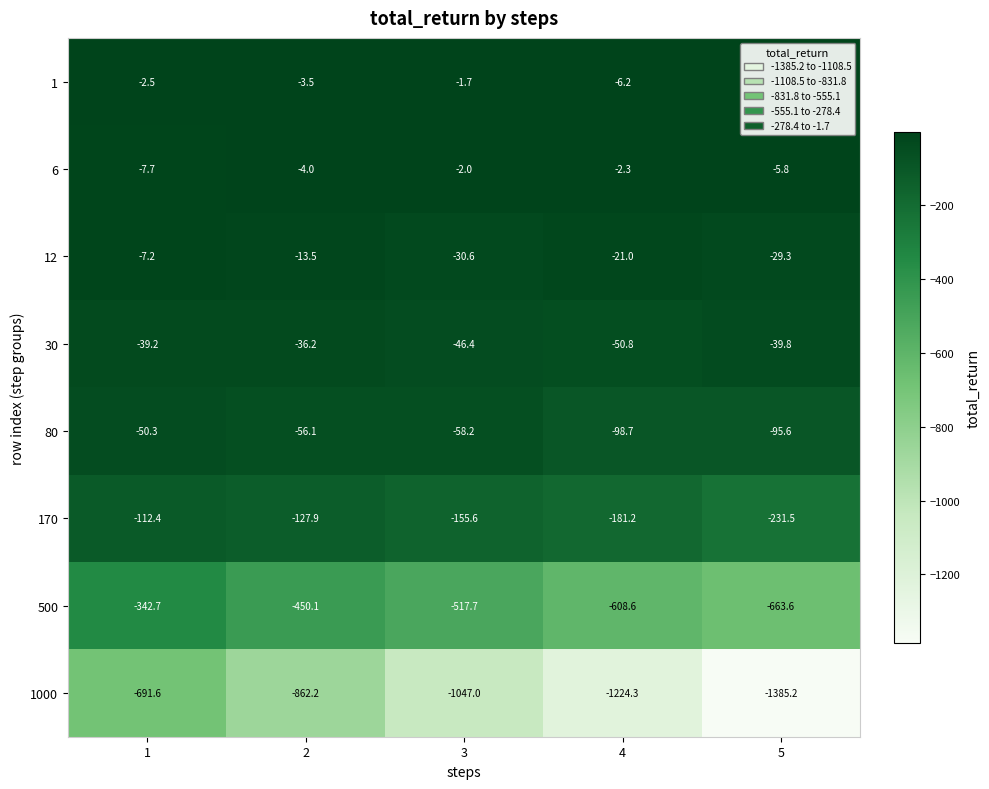

List the series in order of their peak value, lowest first.

1000, 500, 170, 80, 30, 12, 6, 1